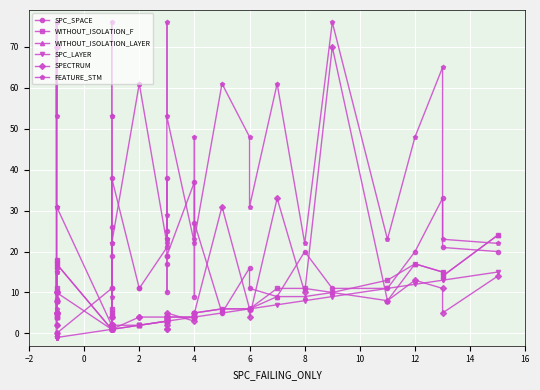

What is the label of the 26th point from the right?

14